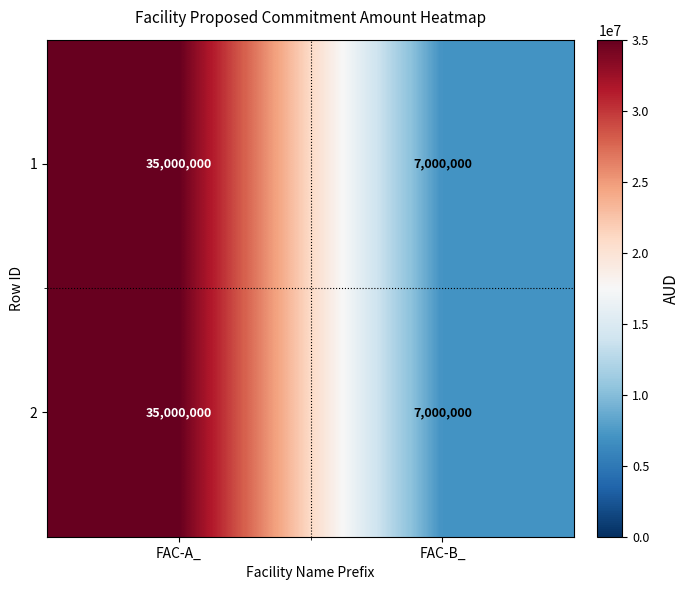

Reading left to right, what are all the values shown in this chart?

1: 35000000	7000000
2: 35000000	7000000